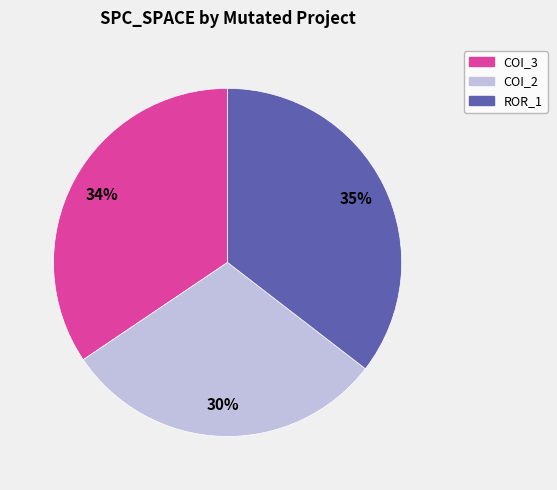

Does any single category account for the majority?

No